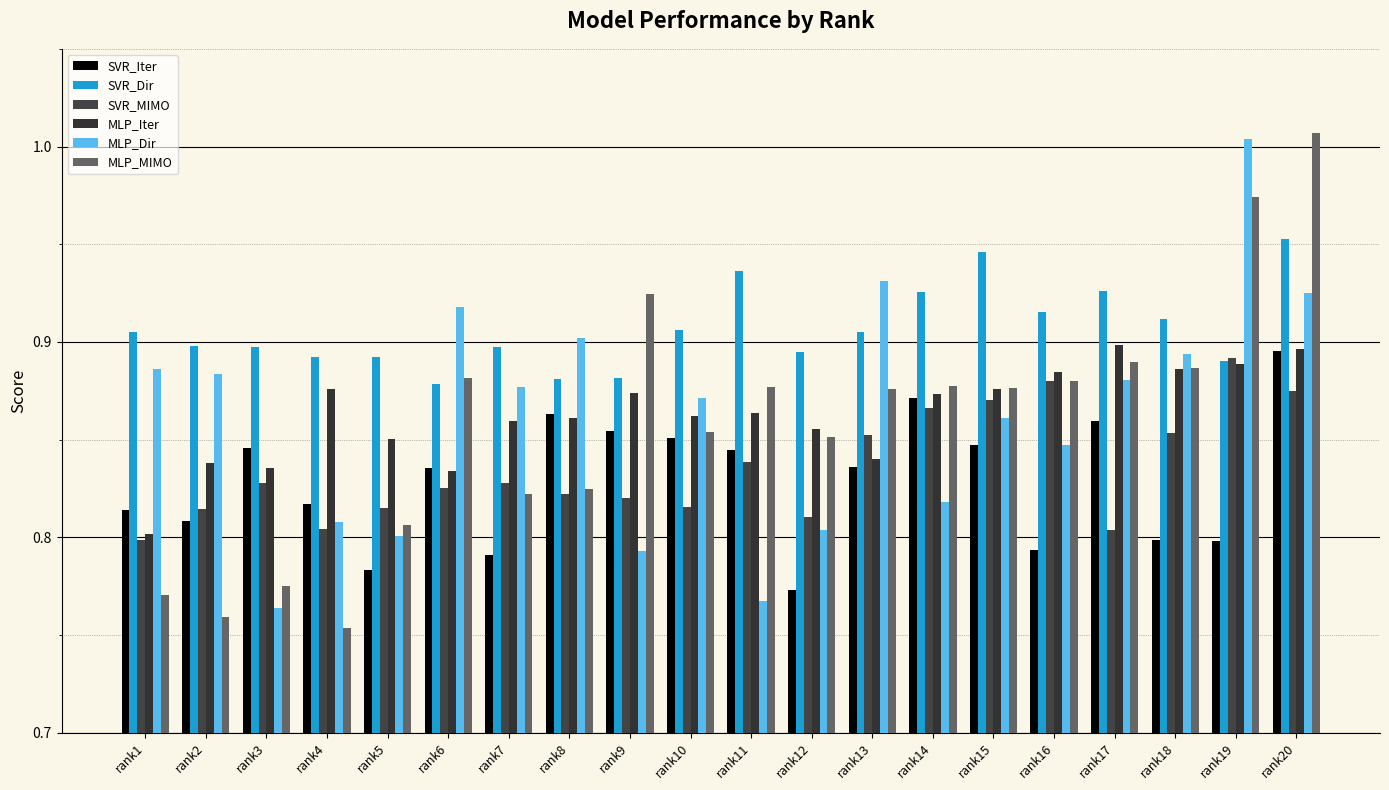

The value of SVR_Dir at rank7 is 1.5. True or false?

False